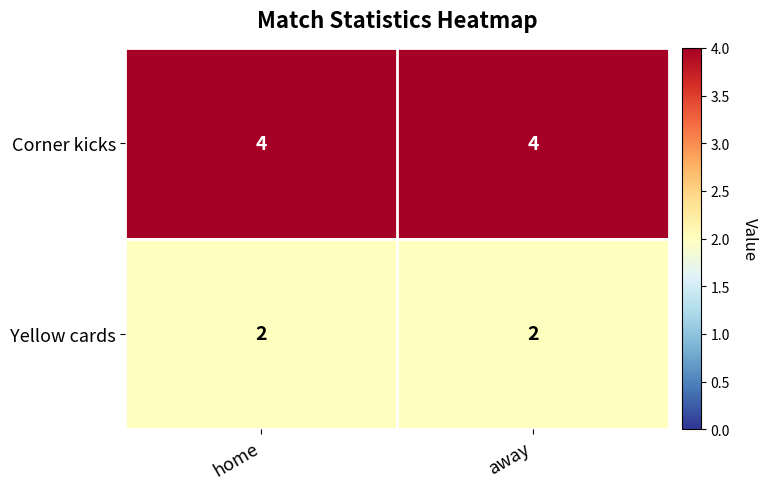

What is the sum of all Yellow cards values?

4